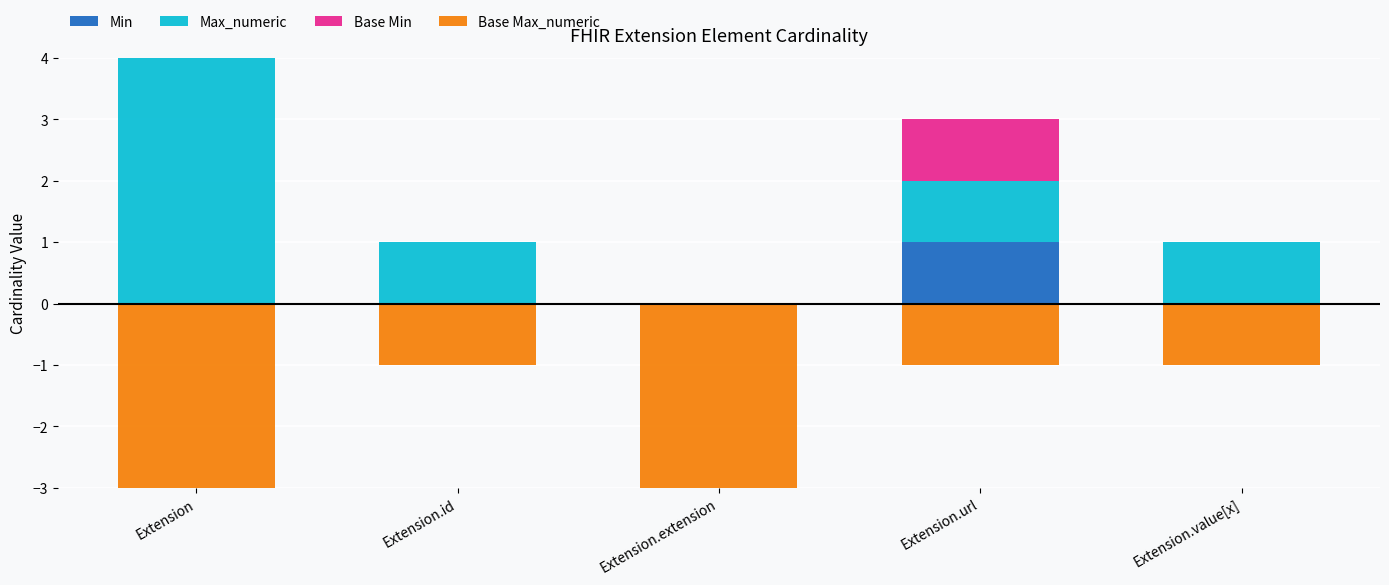

Which category has the lowest value across all series?

Extension